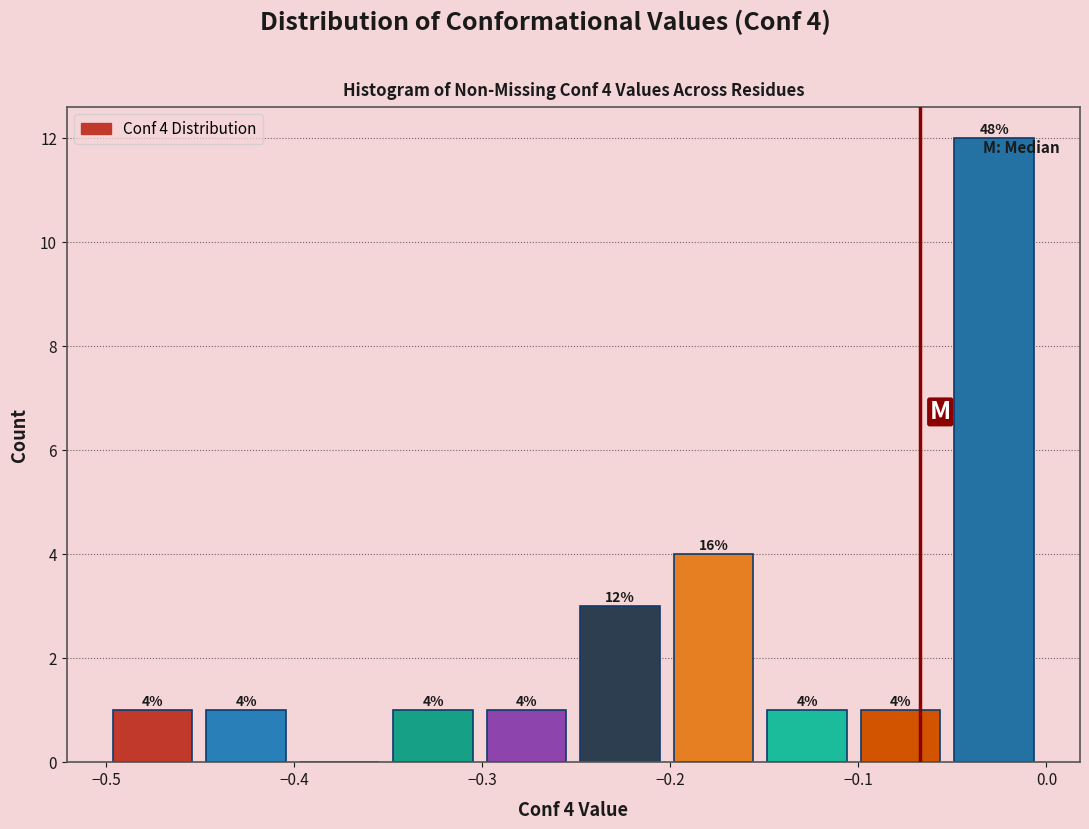

Over which range of the x-axis is the bar tallest?

-0.05 to 0.00